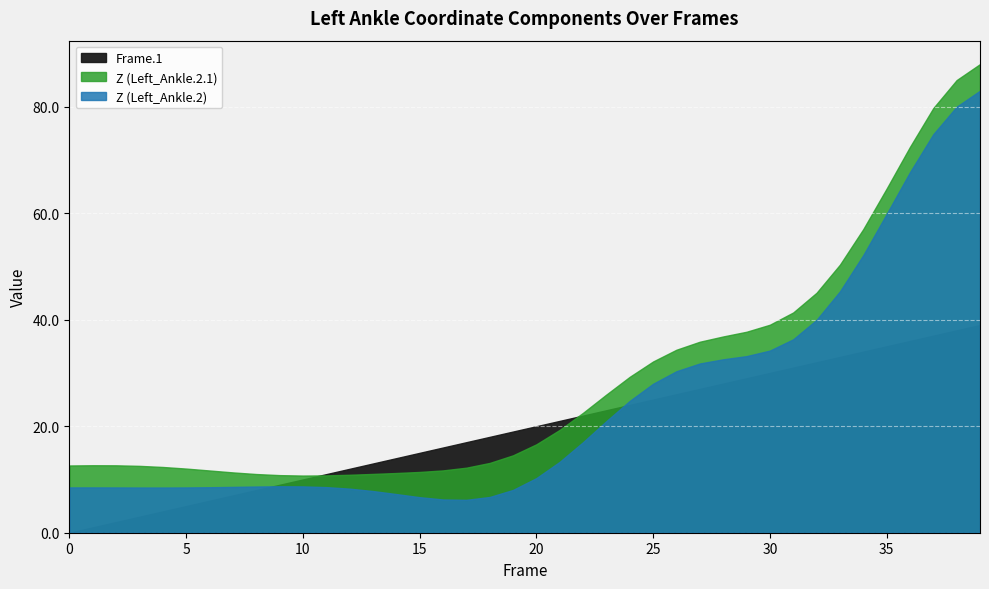

True or false: Frame.1 has more than 2 points higher than both neighbors.

False